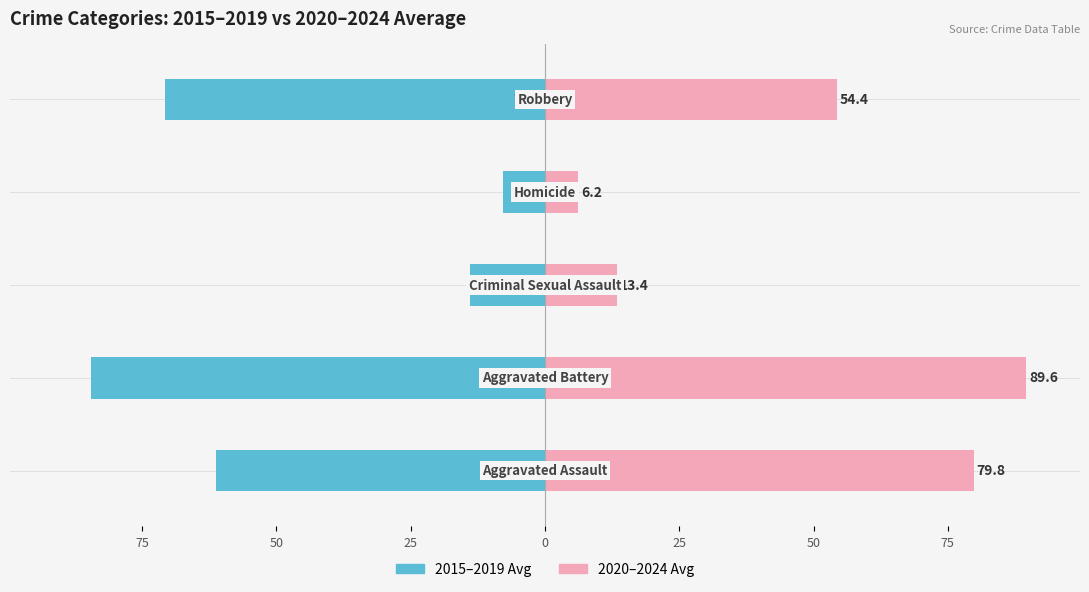

Is the value of 2020–2024 Avg at 0 greater than the value of 2015–2019 Avg at 0?

Yes